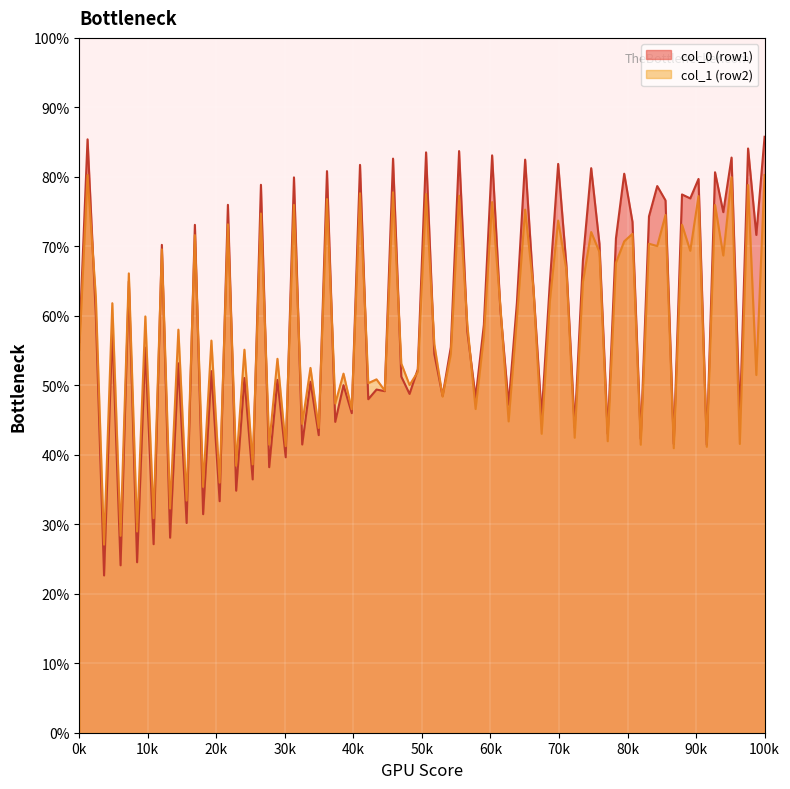

What is the difference between the highest and lowest values at 100k?

5.5